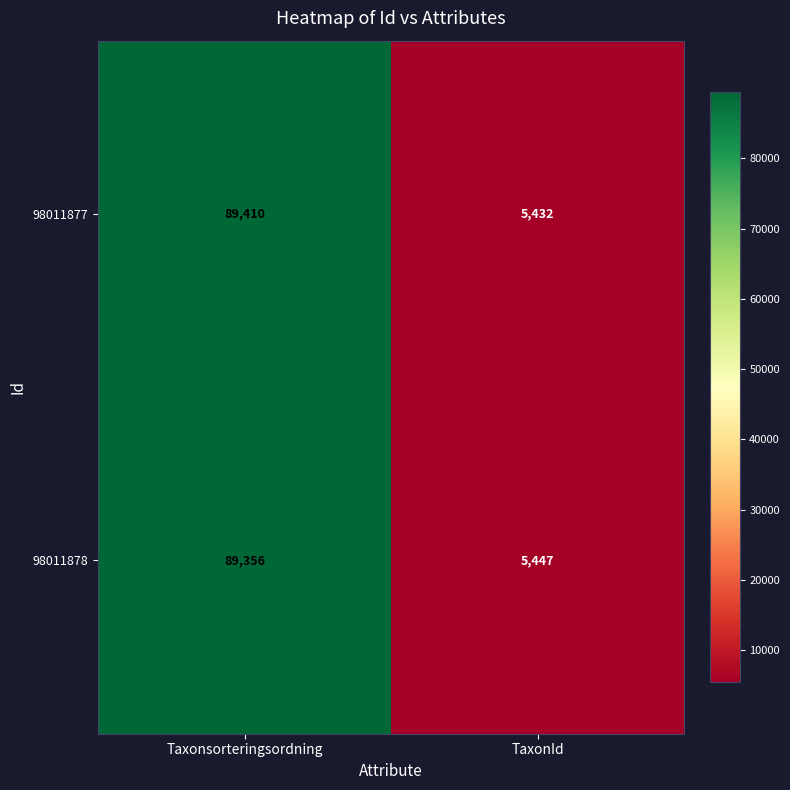

List the series in order of their peak value, highest first.

98011877, 98011878